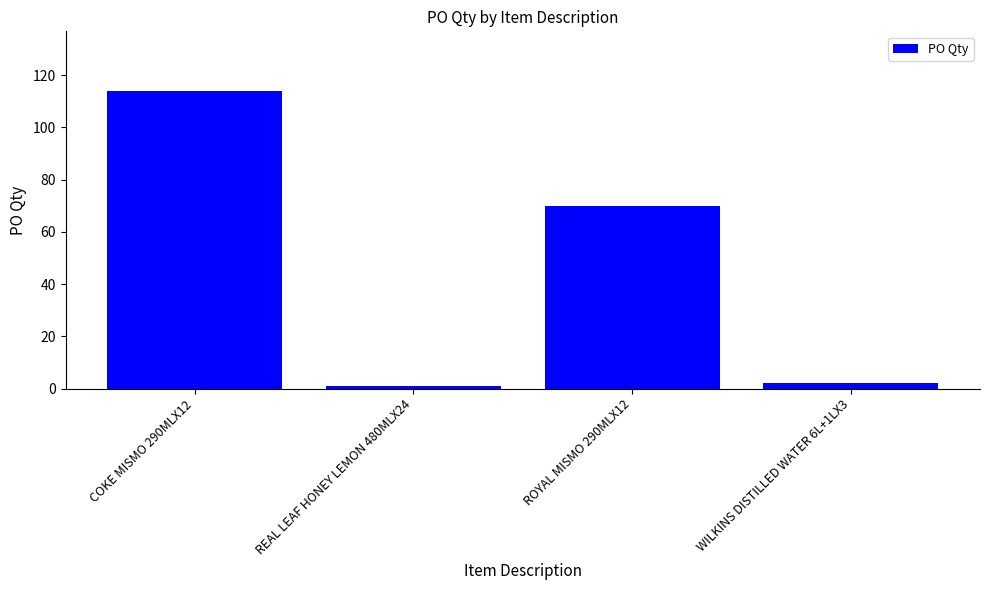

What is the average value?

47